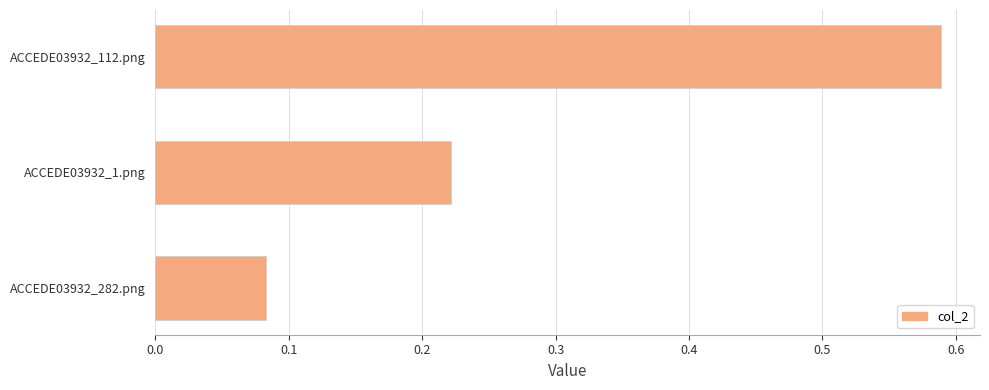

Does the chart contain stacked bars?

No